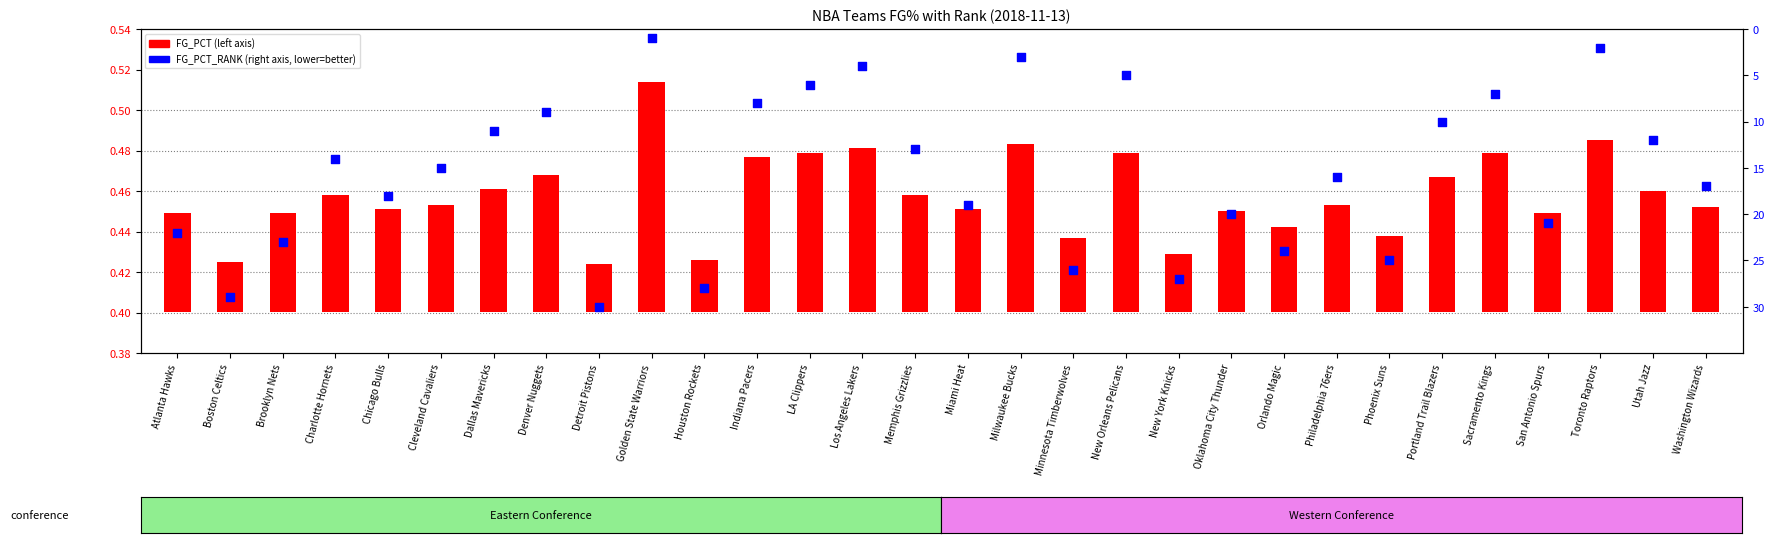

Which series reaches the minimum Y coordinate?

FG_PCT